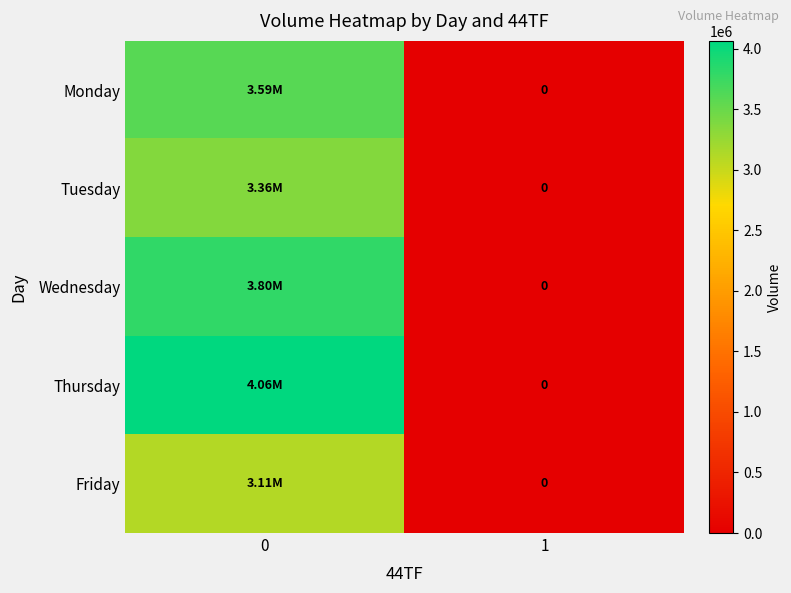

Is it true that Friday equals 3111000.6 at 0?

True